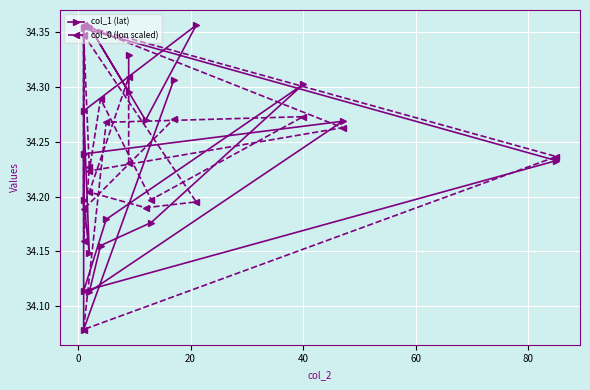

True or false: col_0 (lon scaled) has more than 2 points higher than both neighbors.

True